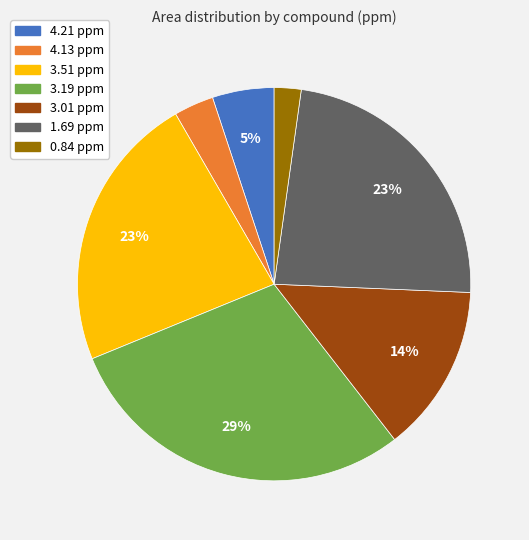

What is the ratio of the value at 1.69 ppm to the value at 3.51 ppm?

1.0